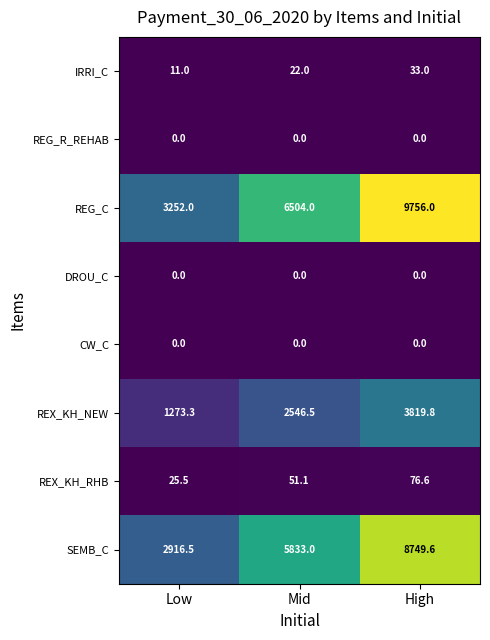

Rank the categories by SEMB_C value from highest to lowest.

High, Mid, Low